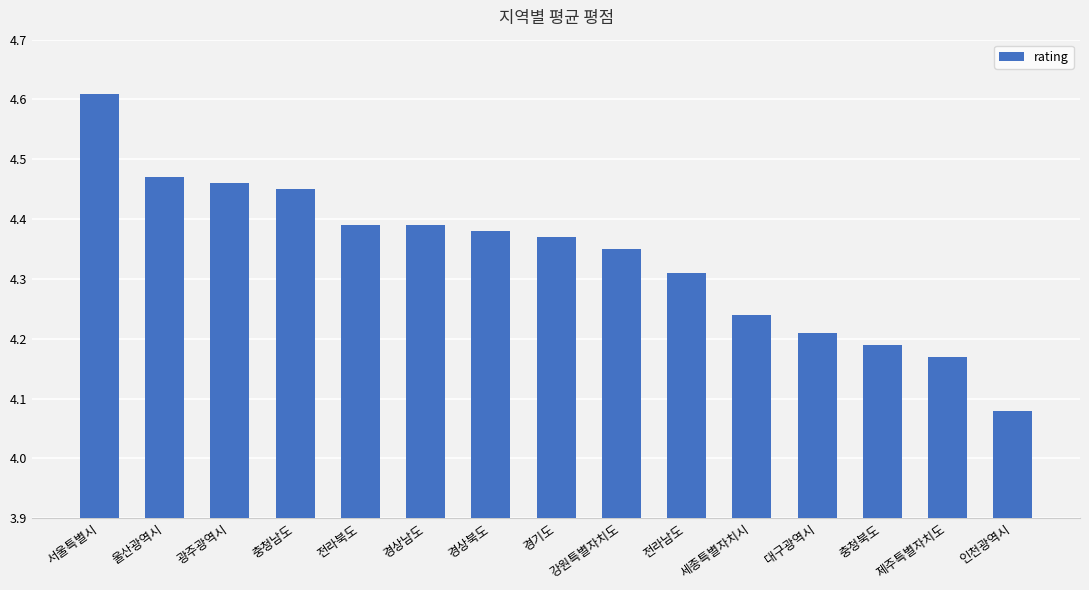

Which label corresponds to the largest value in the chart?

서울특별시